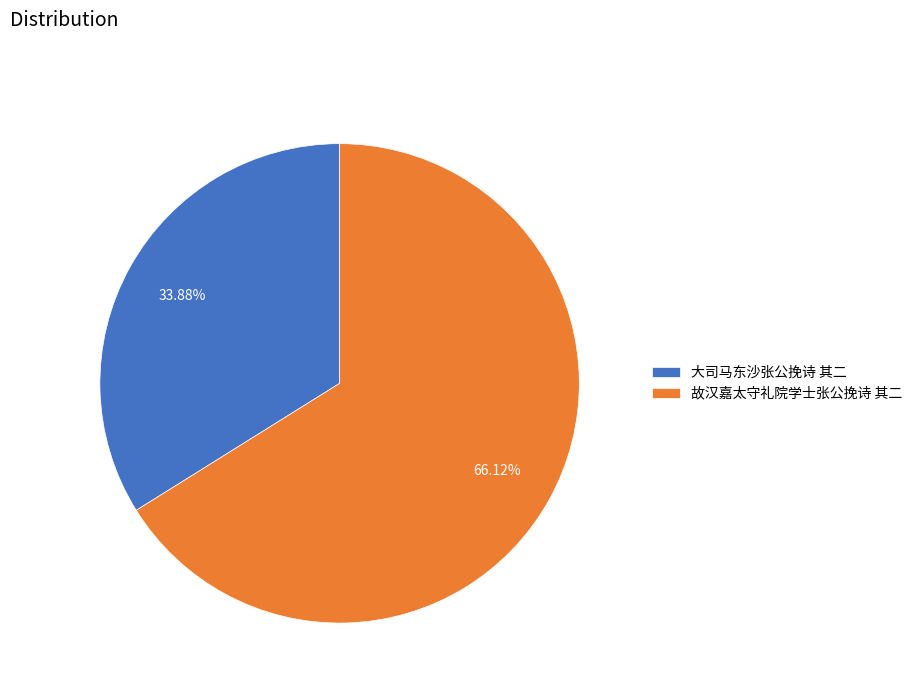

Is it true that 大司马东沙张公挽诗 其二 is 34% of the pie?

True